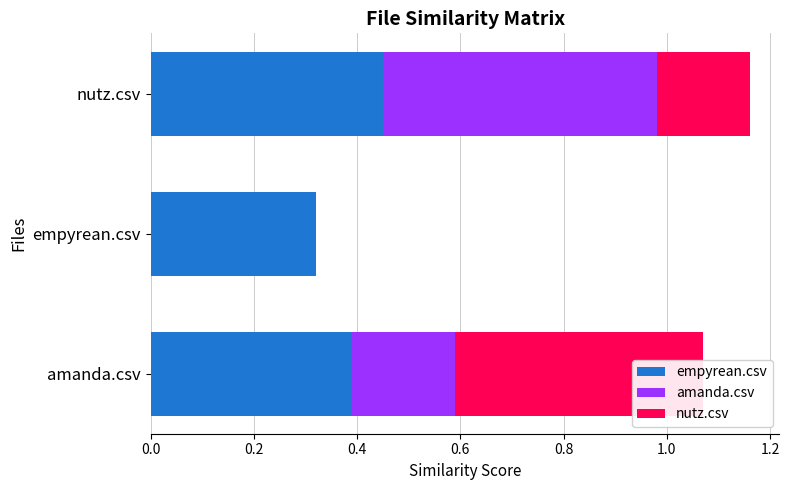

What is the total value across all series at empyrean.csv?

0.3